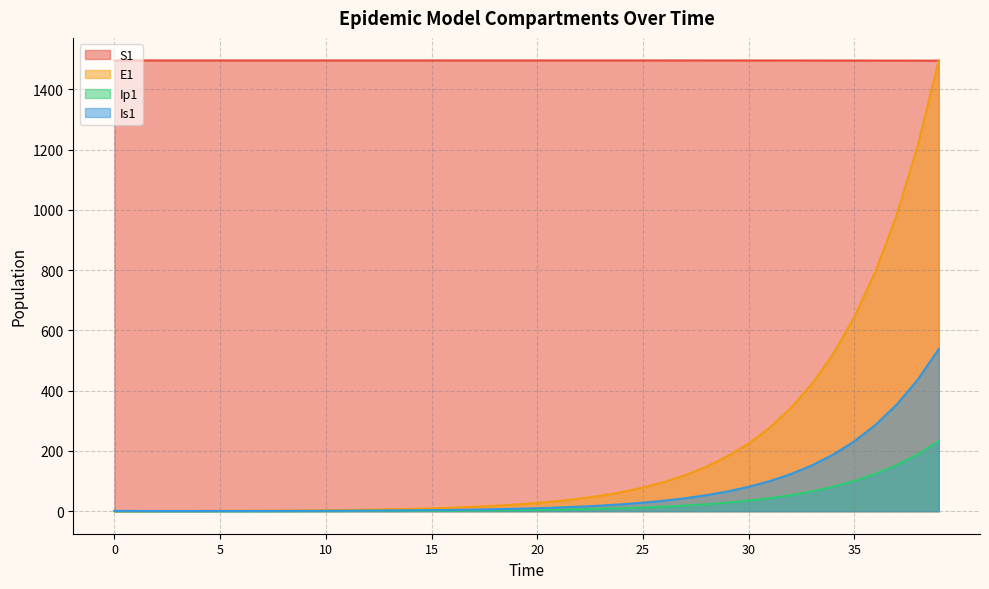

What is the minimum value for Is1?

0.6